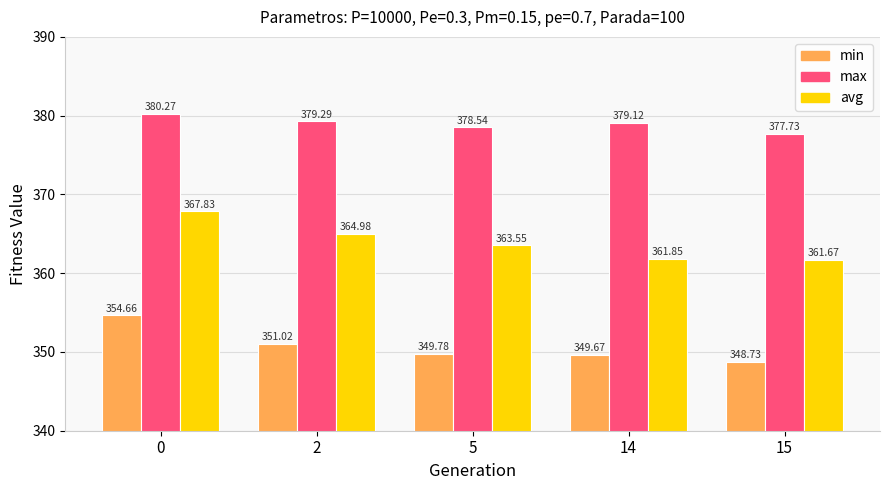

How many groups of bars are there?

5